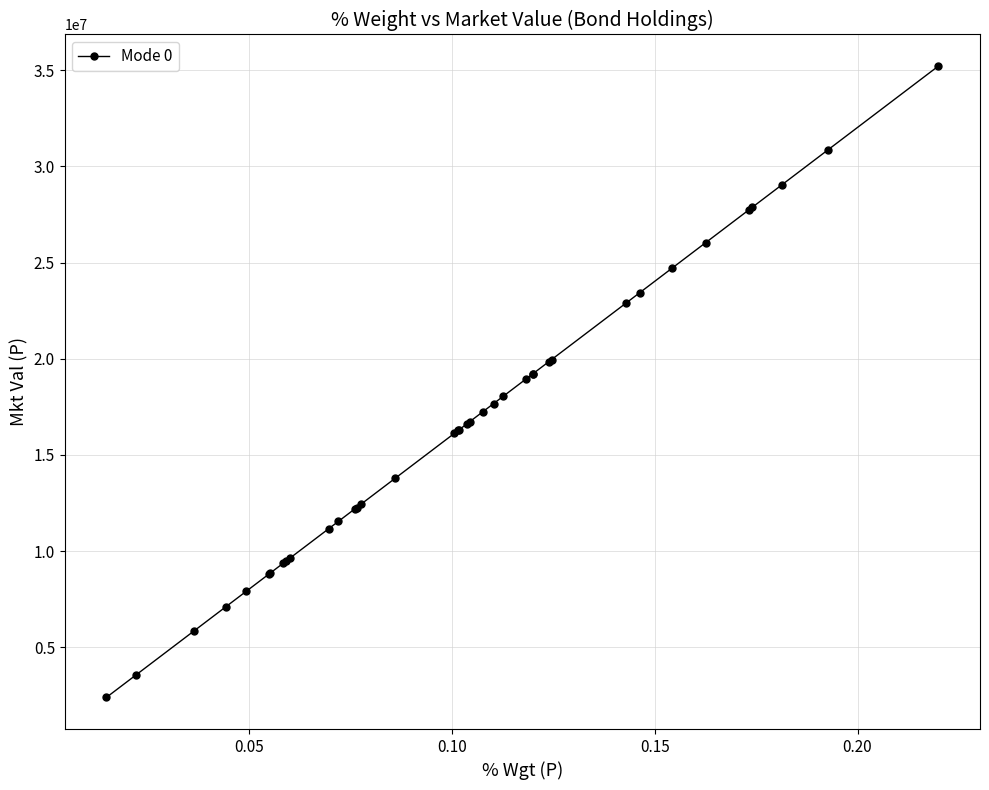

What is the difference between the maximum and minimum values?

32830375.0